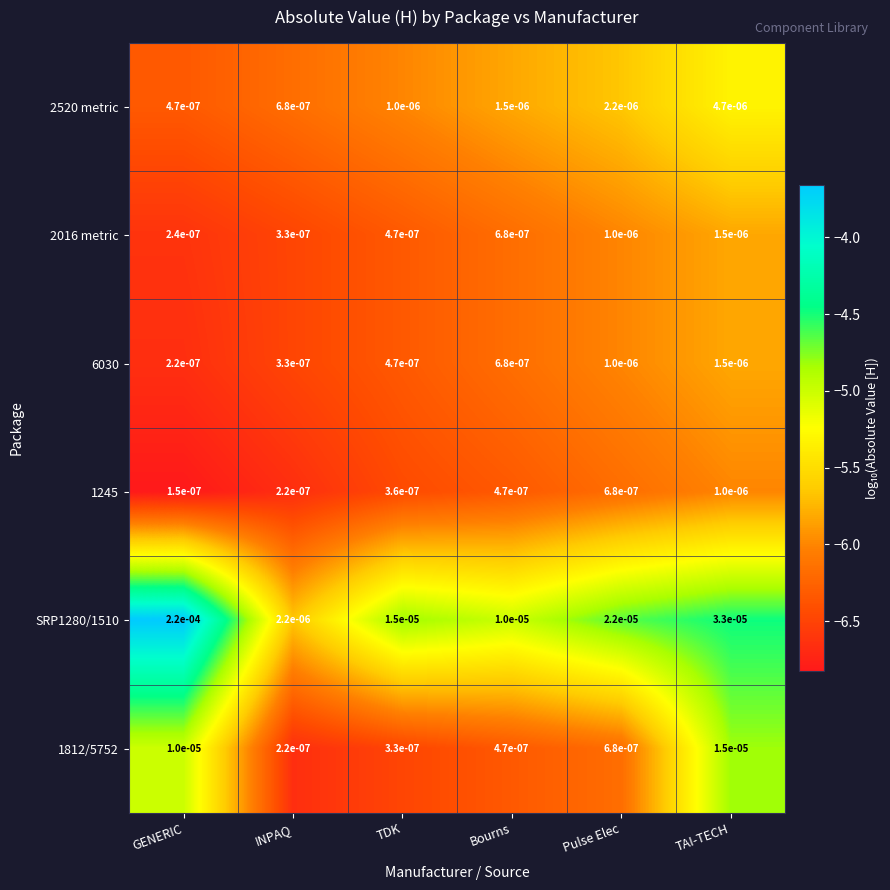

At which category is the sum across all series the highest?

GENERIC